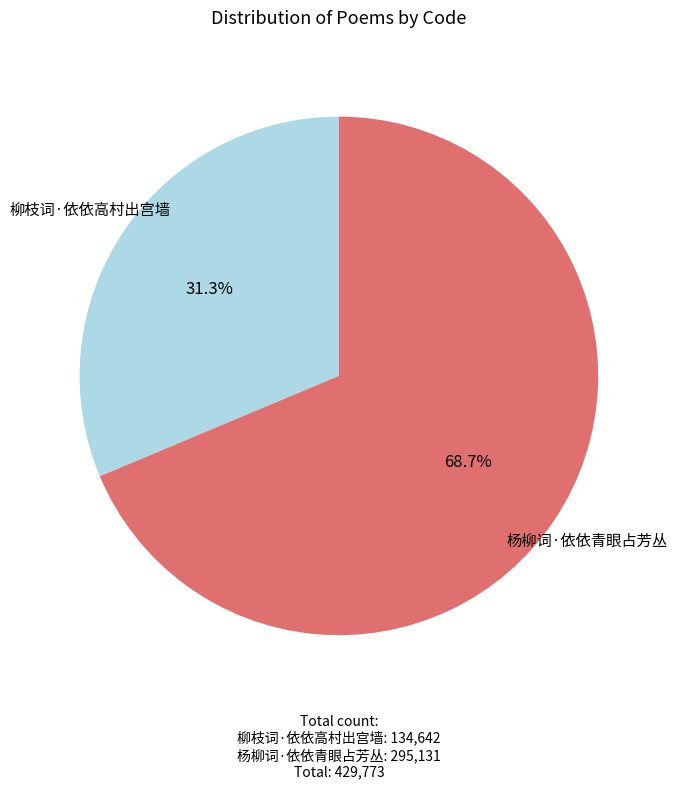

Is there a majority slice in this chart?

Yes